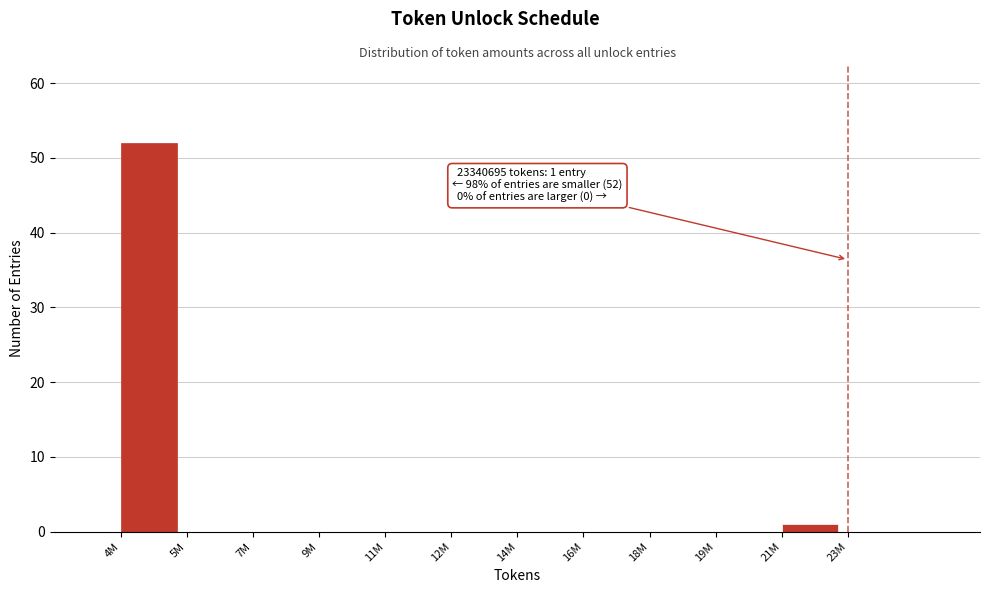

Reading left to right, list all the values displayed in this chart.

4M=52	5M=0	7M=0	9M=0	11M=0	12M=0	14M=0	16M=0	18M=0	19M=0	21M=1